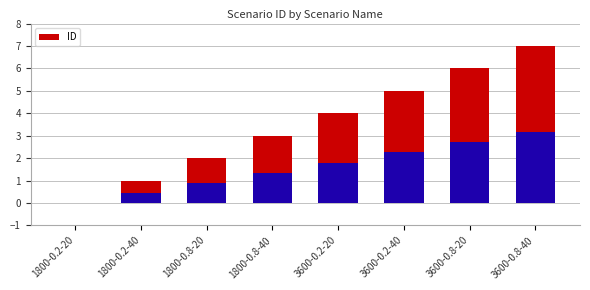

How many categories are shown in the chart?

8